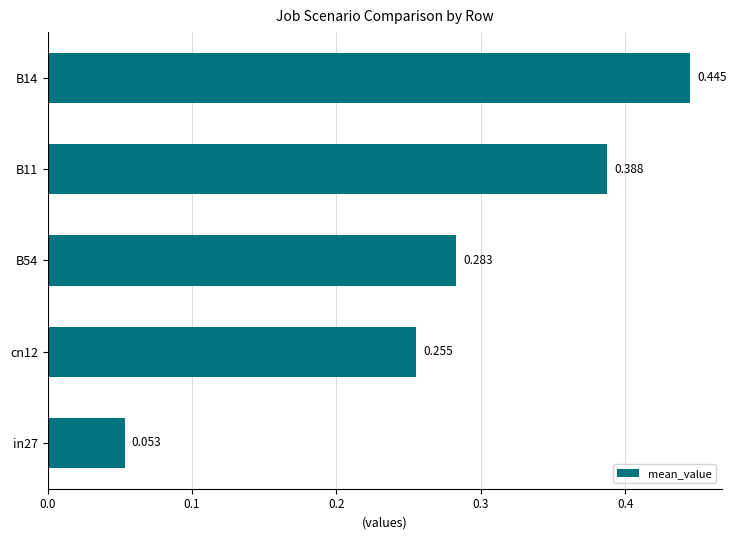

Rank the categories by value from highest to lowest.

B14, B11, B54, cn12, in27